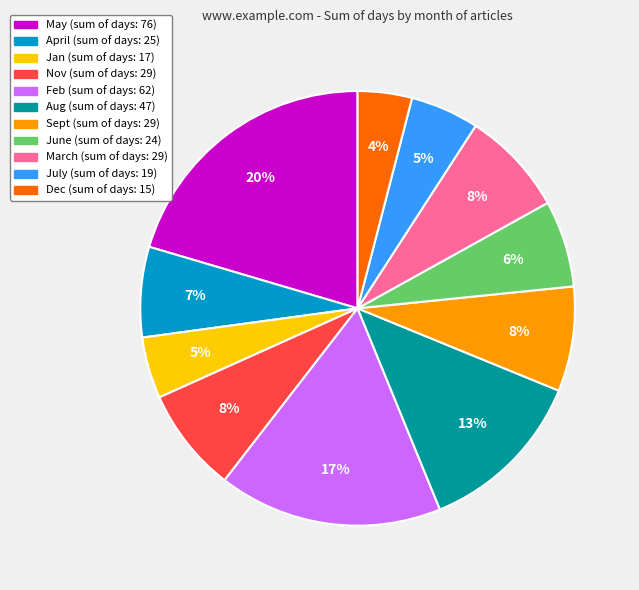

To the nearest percent, what is the average slice percentage?

9%